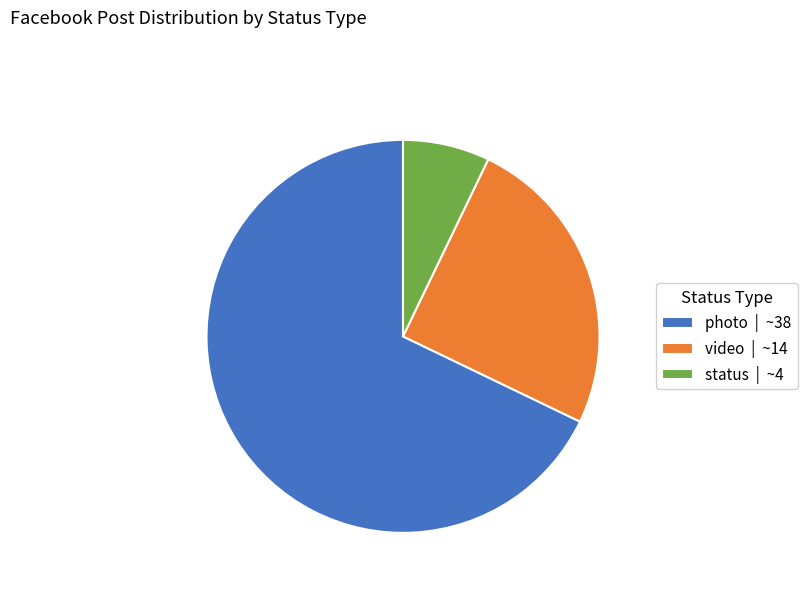

True or false: video accounts for 31% of the total.

False